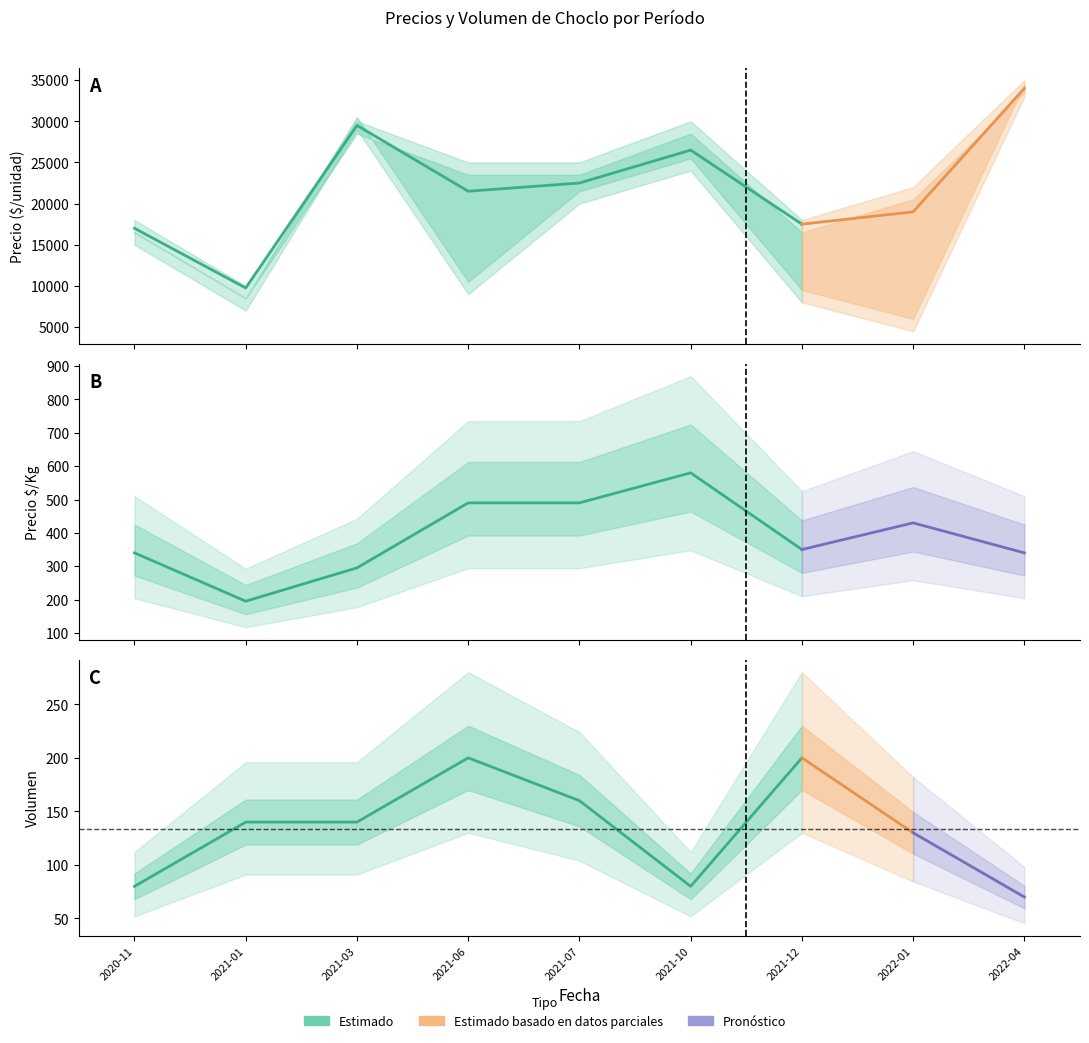

Reading left to right, list all the values displayed in this chart.

Precio minimo: 15000	7000	29000	9000	20000	24000	8000	4500	33000
Precio promedio ponderado: 17000	9750	29500	21500	22500	26500	17500	19000	34000
Precio maximo: 18000	10000	30000	25000	25000	30000	18000	22000	35000
Precio $/Kg: 340	195	295	490	490	580	350	430	340
Volumen: 80	140	140	200	160	80	200	130	70